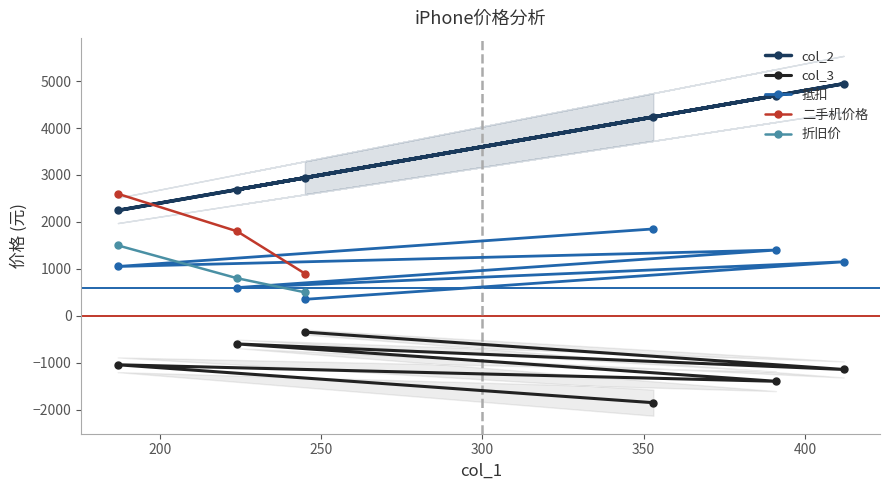

What is the value of the col_3 point at the 6th from the left?

-1144